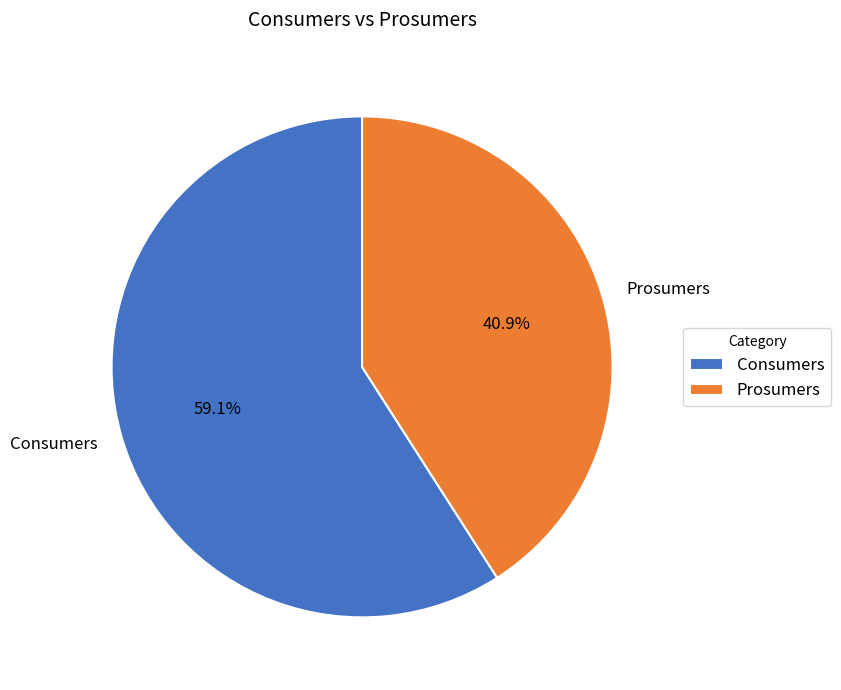

Do Consumers and Prosumers together represent more than half of the pie?

Yes